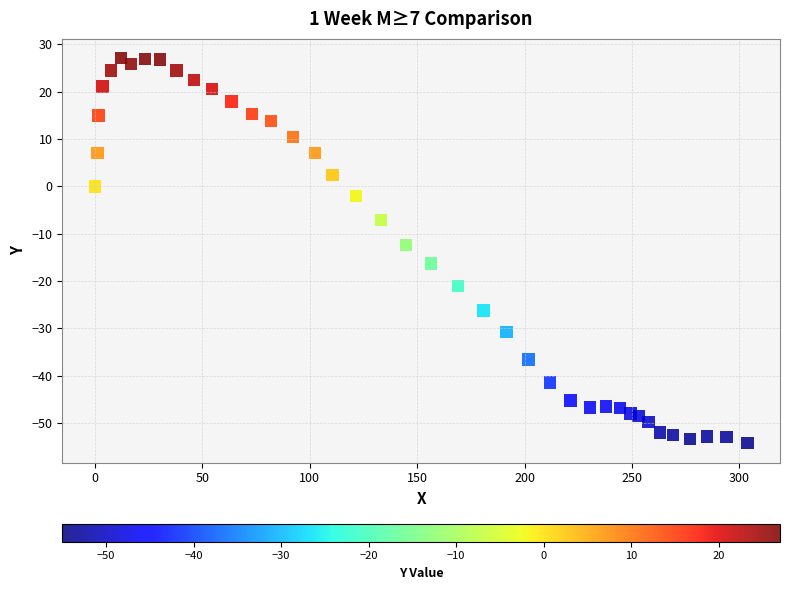

What is the range of X values (max minus min)?

303.7